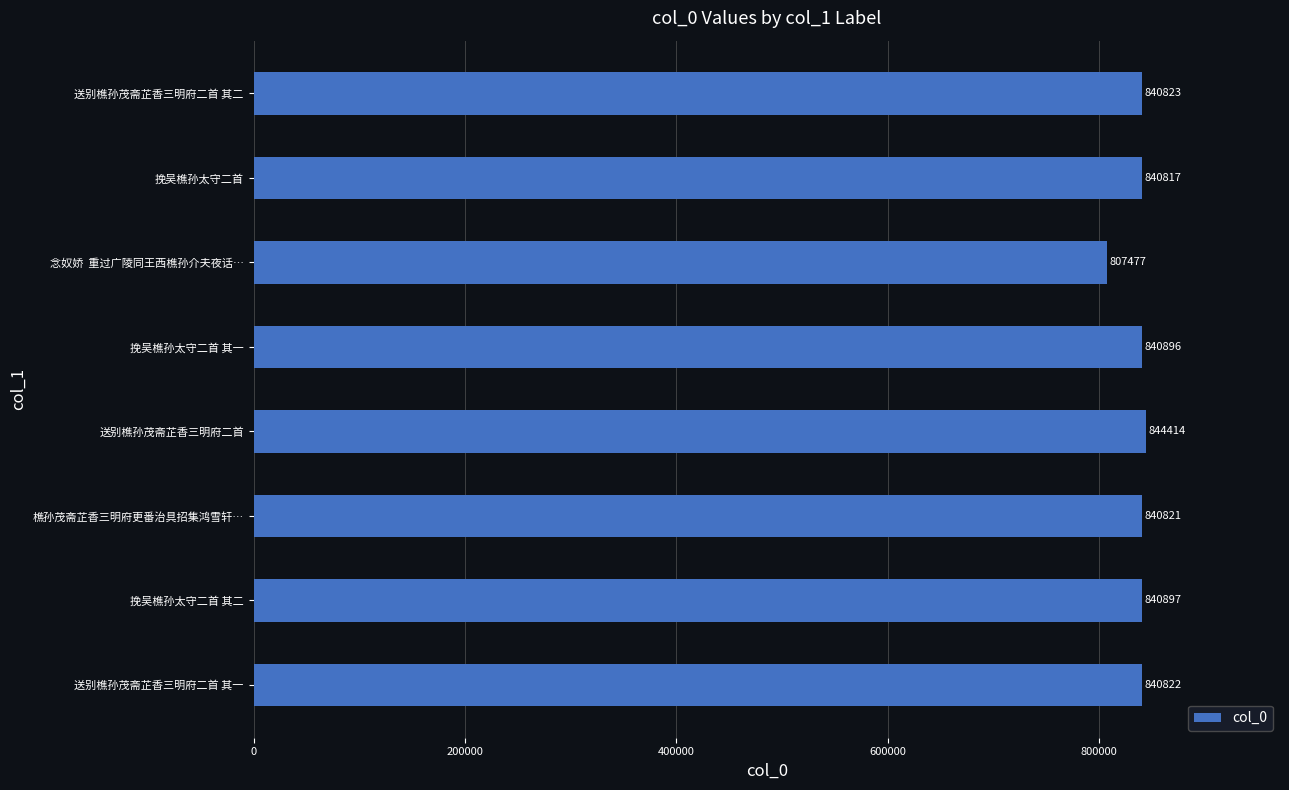

List the labels in order of value, largest first.

送别樵孙茂斋芷香三明府二首, 挽吴樵孙太守二首 其二, 挽吴樵孙太守二首 其一, 送别樵孙茂斋芷香三明府二首 其二, 送别樵孙茂斋芷香三明府二首 其一, 樵孙茂斋芷香三明府更番治具招集鸿雪轩…, 挽吴樵孙太守二首, 念奴娇  重过广陵同王西樵孙介夫夜话…